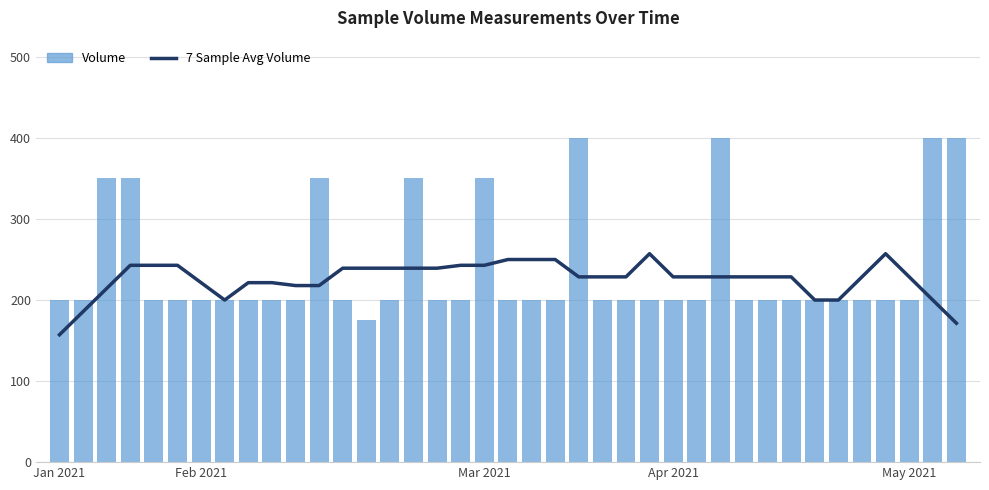

How many groups of bars are there?

39